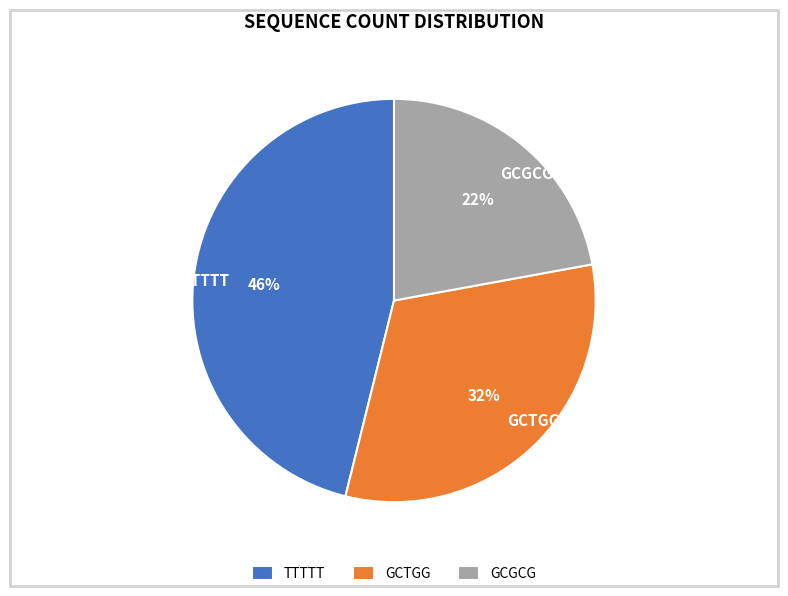

Is the sum of GCTGG and GCGCG greater than half?

Yes